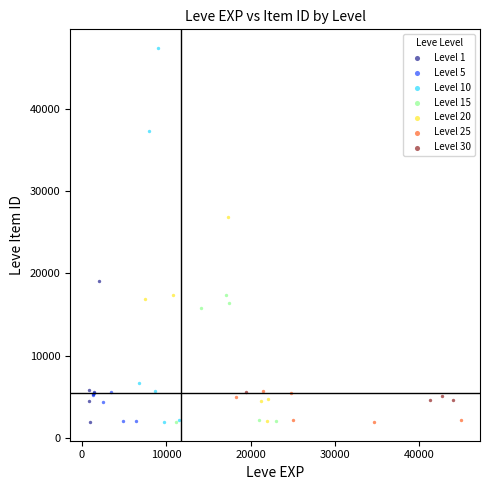

Which series has the widest spread of Y values?

Level 10